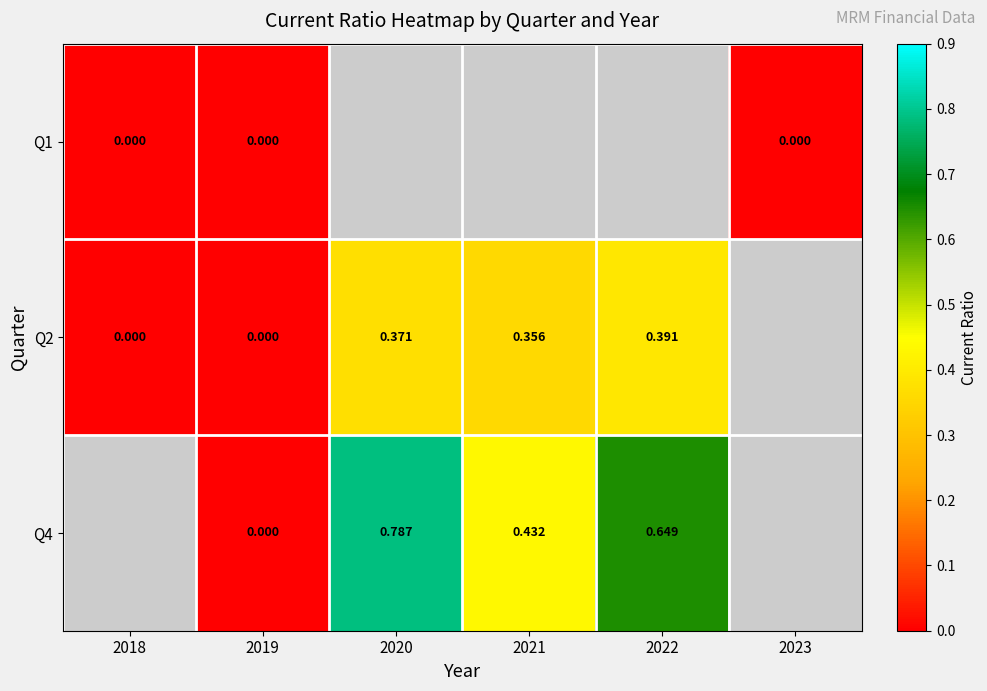

At which category does the chart reach its peak across all series?

2020